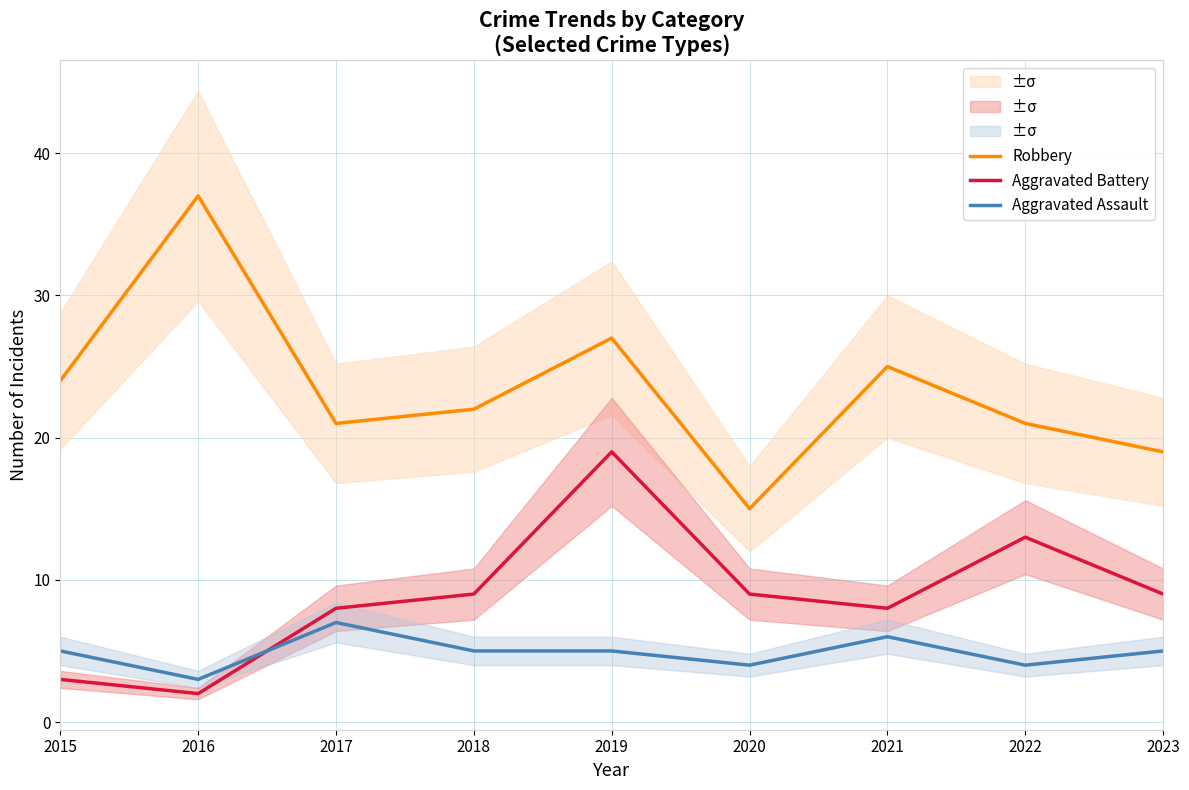

The value of Robbery at 2022 is 21. True or false?

True